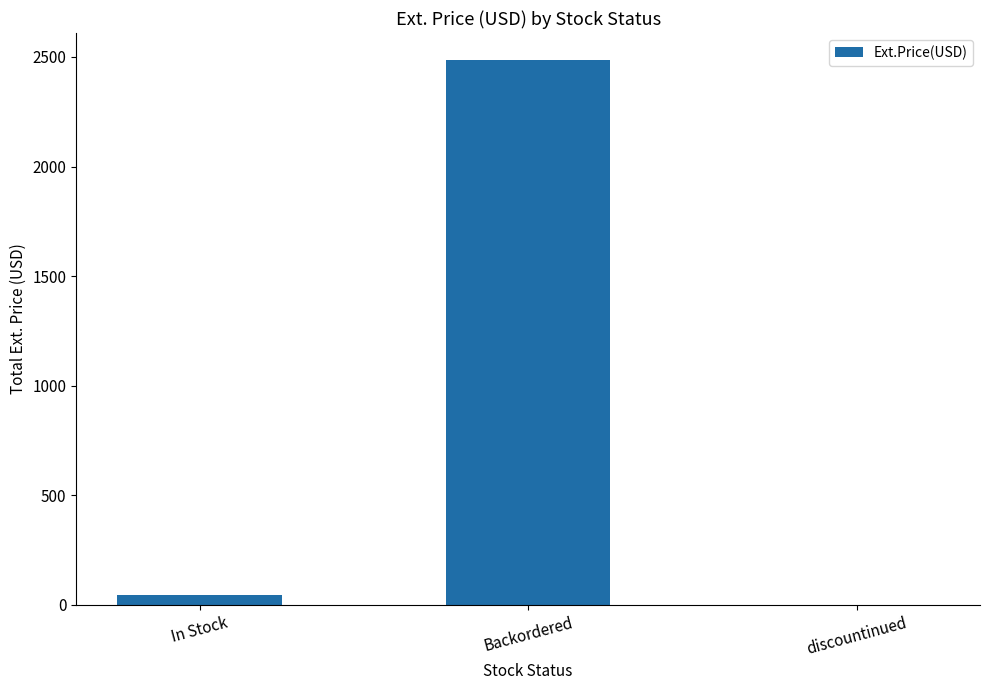

What is the difference between the values at Backordered and discountinued?

2485.1